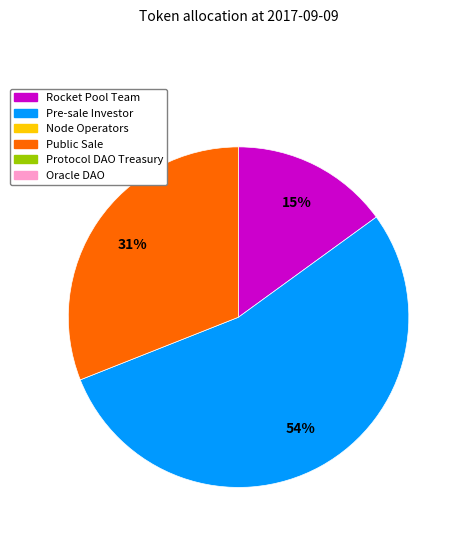

To the nearest percent, what is the average slice percentage?

33%